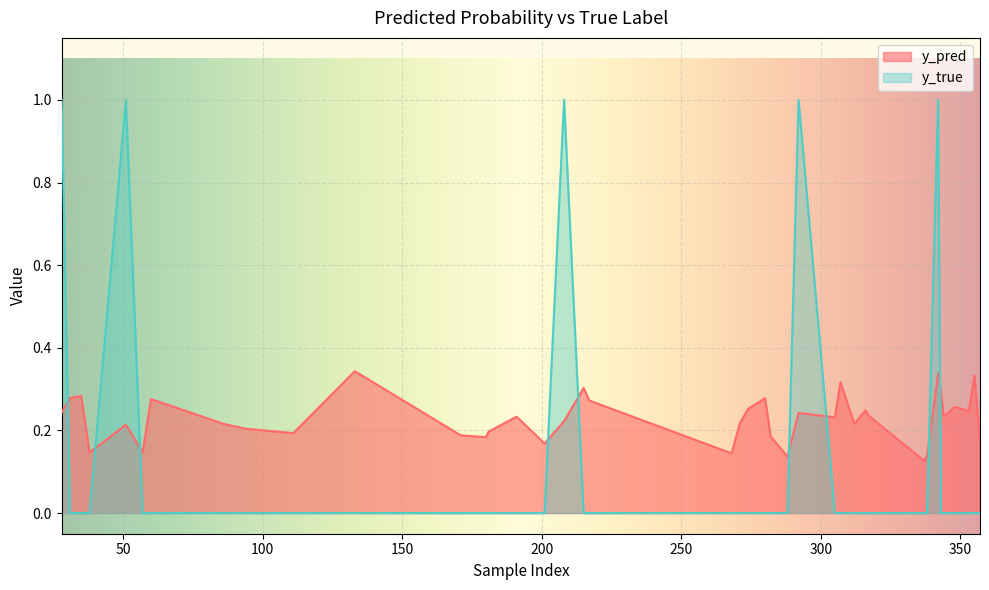

The value of y_pred at 94 is 0.2. True or false?

True